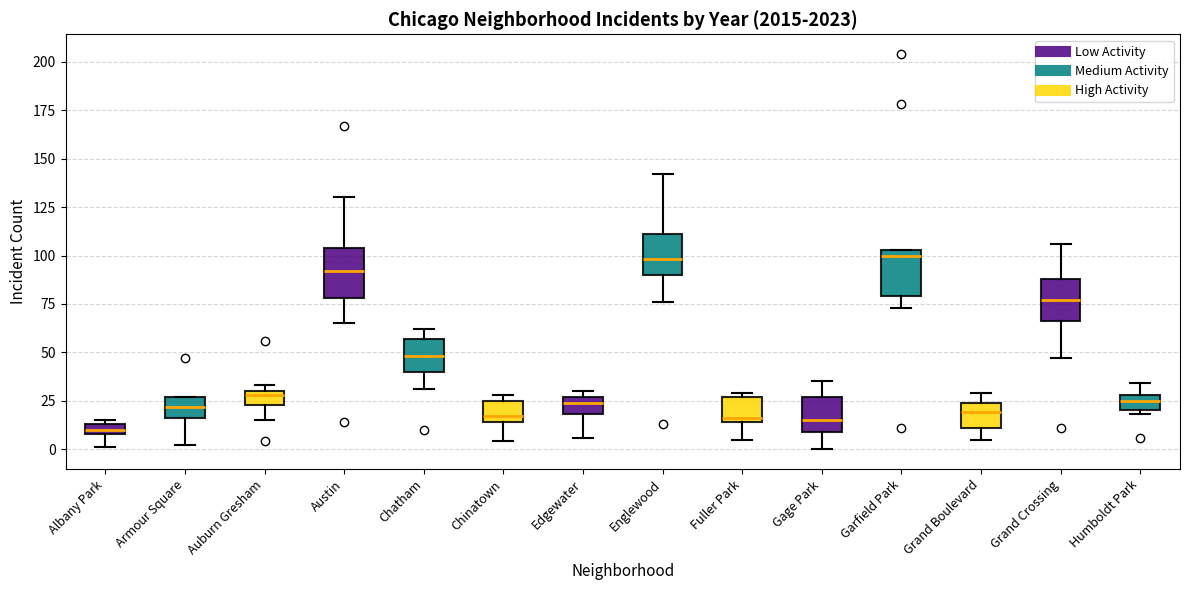

Where is the upper edge of the box for Auburn Gresham on the y-axis? The values are not printed on the chart, so give them approximately, as read against the axis.

30